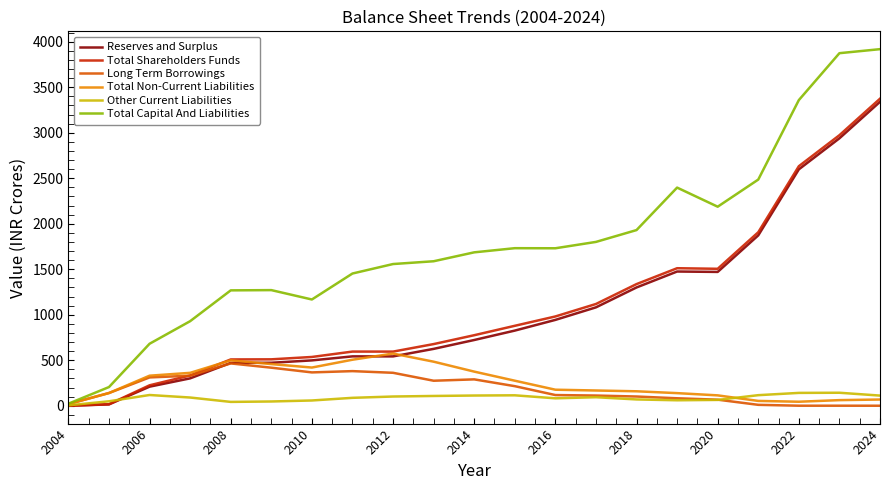

What is the highest value of the Reserves and Surplus series?

3339.9